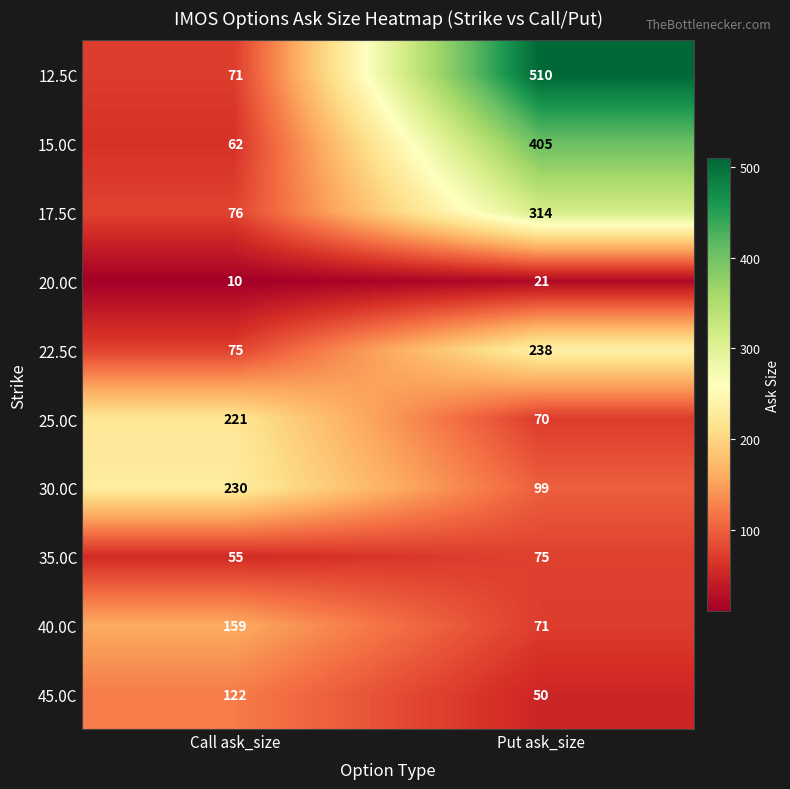

Is the value of 30.0C at Call ask_size greater than the value of 45.0C at Put ask_size?

Yes